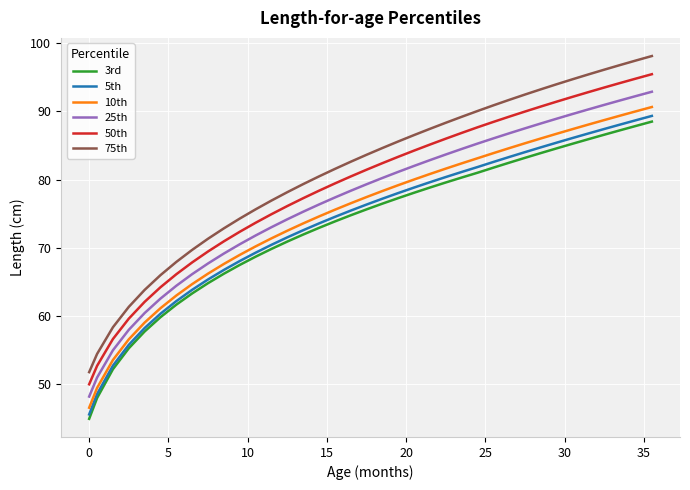

Which series has the widest spread of values?

75th